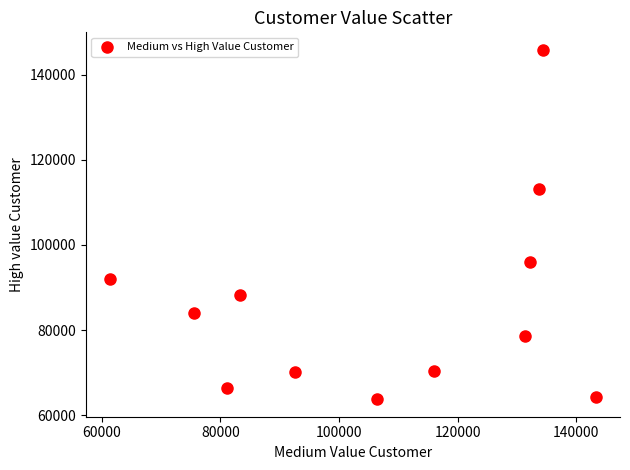

What is the average X value?

107612.3